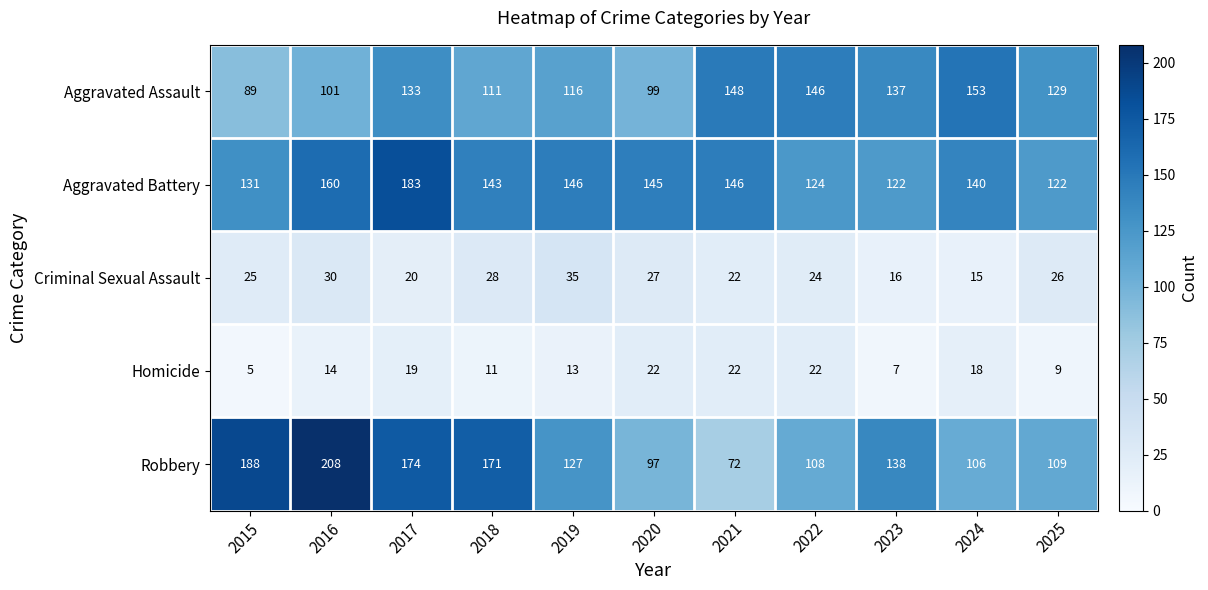

What is the sum of all Aggravated Assault values?

1362